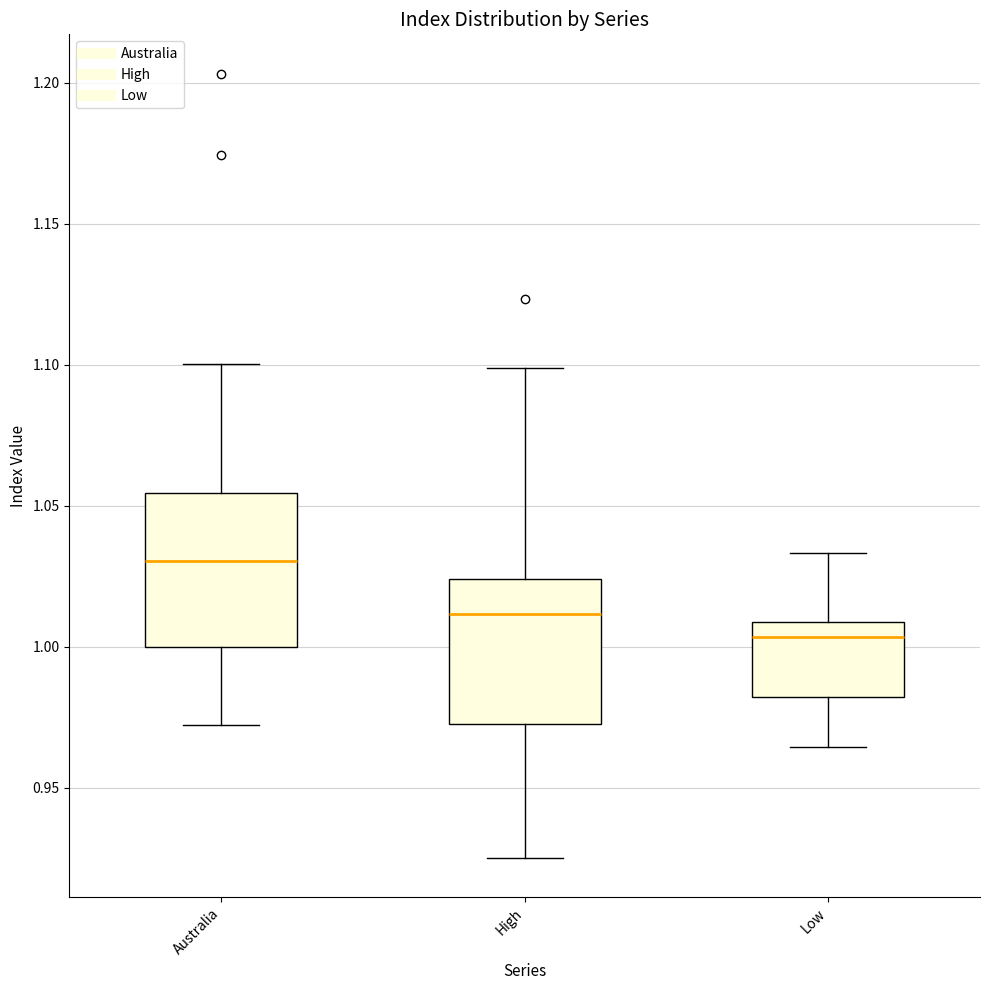

Reading left to right, transcribe this box plot: for each box, give where its median line is, the range the box spans, and where its two whiskers end, as read against the y-axis. The values are not printed on the chart, so give them approximately, as read against the axis.

Australia: median 1.030, box 1.000 to 1.055, whiskers 0.970 to 1.100
High: median 1.010, box 0.975 to 1.025, whiskers 0.925 to 1.100
Low: median 1.005, box 0.980 to 1.010, whiskers 0.965 to 1.035